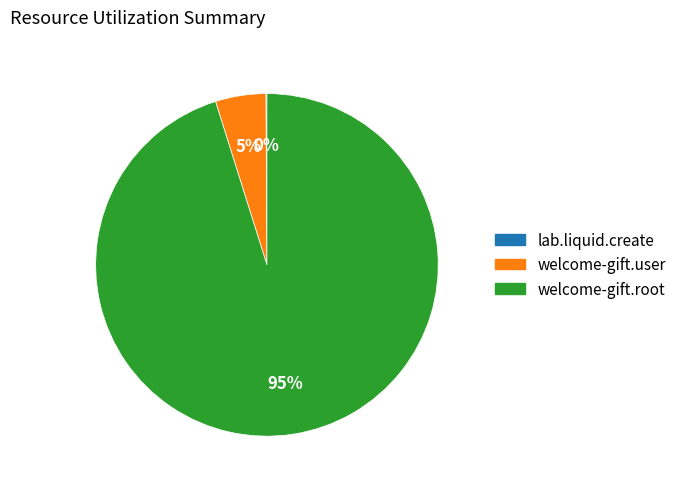

To the nearest percent, what is the difference between the largest and smallest slice percentages?

95%